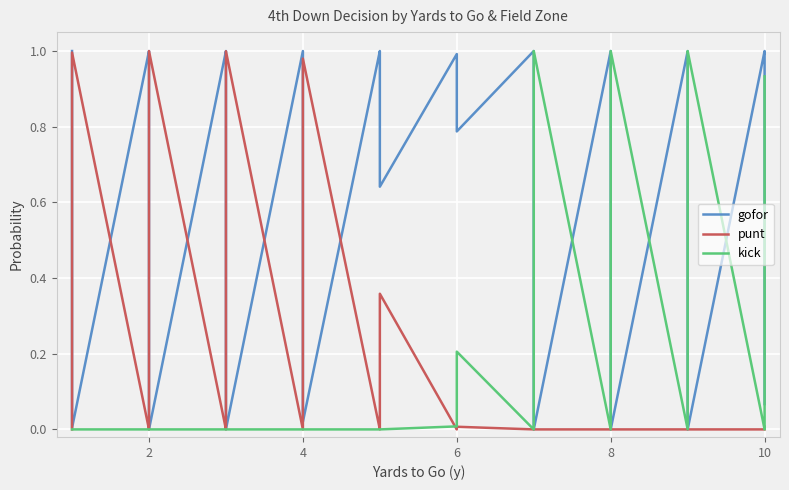

What is the sum of all punt values?

7.1